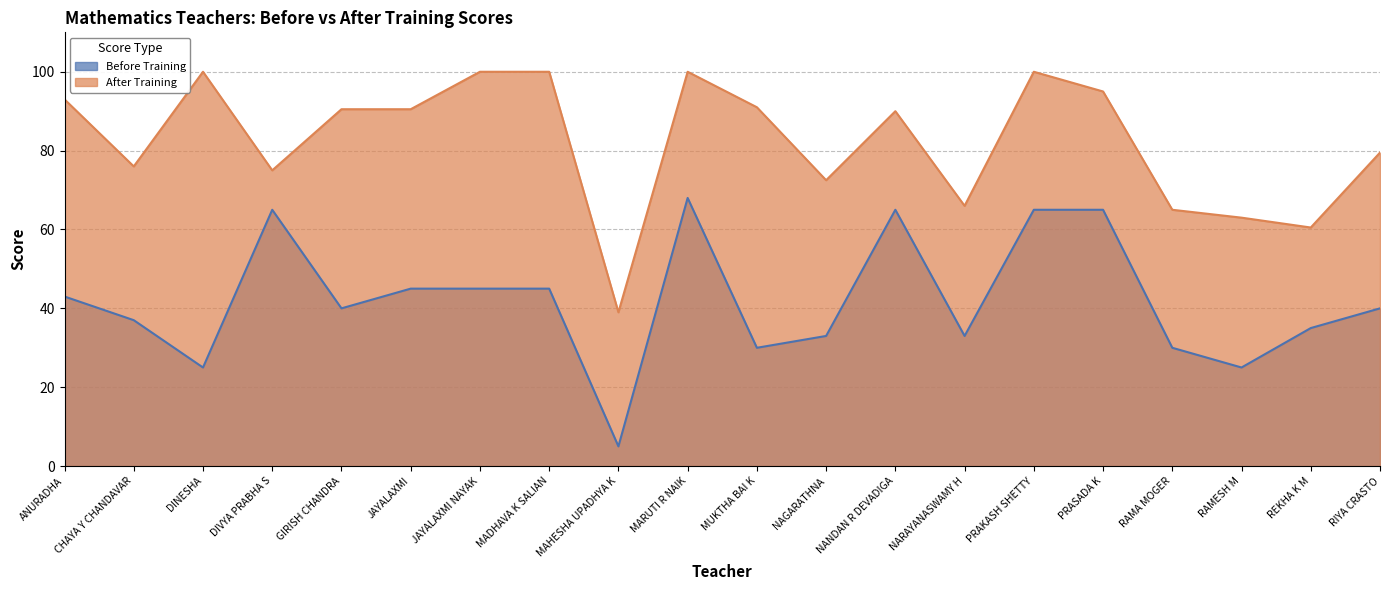

Rank the categories by After Training value from highest to lowest.

DINESHA, JAYALAXMI NAYAK, MADHAVA K SALIAN, MARUTI R NAIK, PRAKASH SHETTY, PRASADA K, ANURADHA, MUKTHA BAI K, GIRISH CHANDRA, JAYALAXMI, NANDAN R DEVADIGA, RIYA CRASTO, CHAYA Y CHANDAVAR, DIVYA PRABHA S, NAGARATHNA, NARAYANASWAMY H, RAMA MOGER, RAMESH M, REKHA K M, MAHESHA UPADHYA K